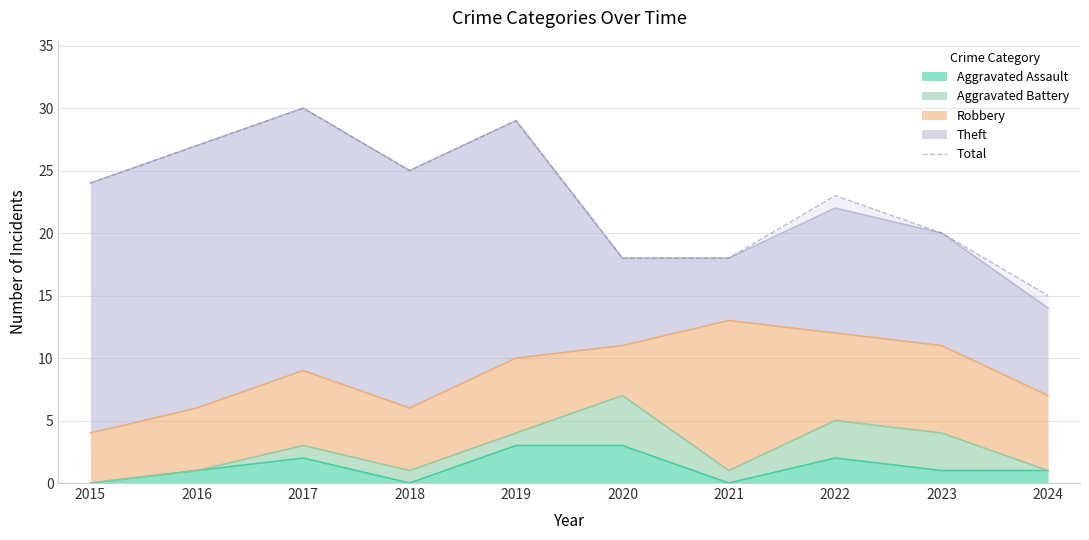

Rank the categories by value from lowest to highest.

2024, 2020, 2021, 2023, 2022, 2015, 2018, 2016, 2019, 2017